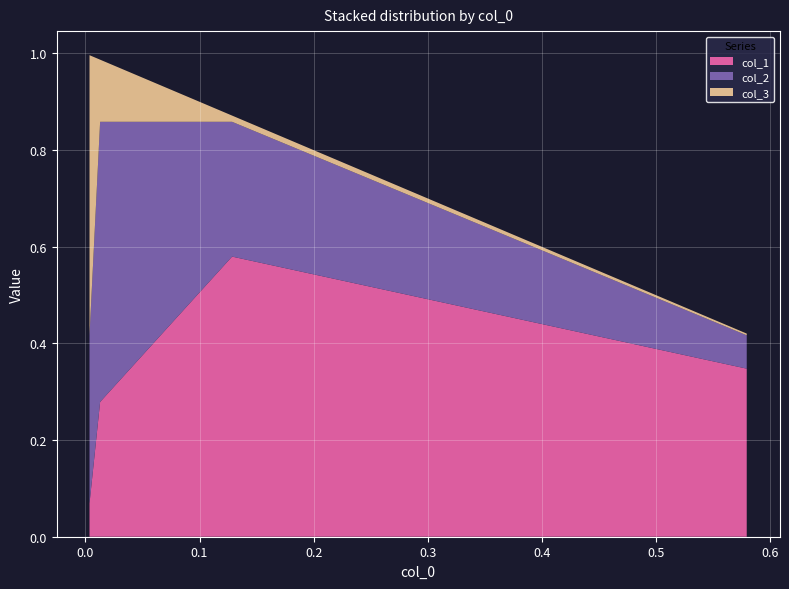

What is the difference between the maximum and minimum values in the col_1 series?

0.5